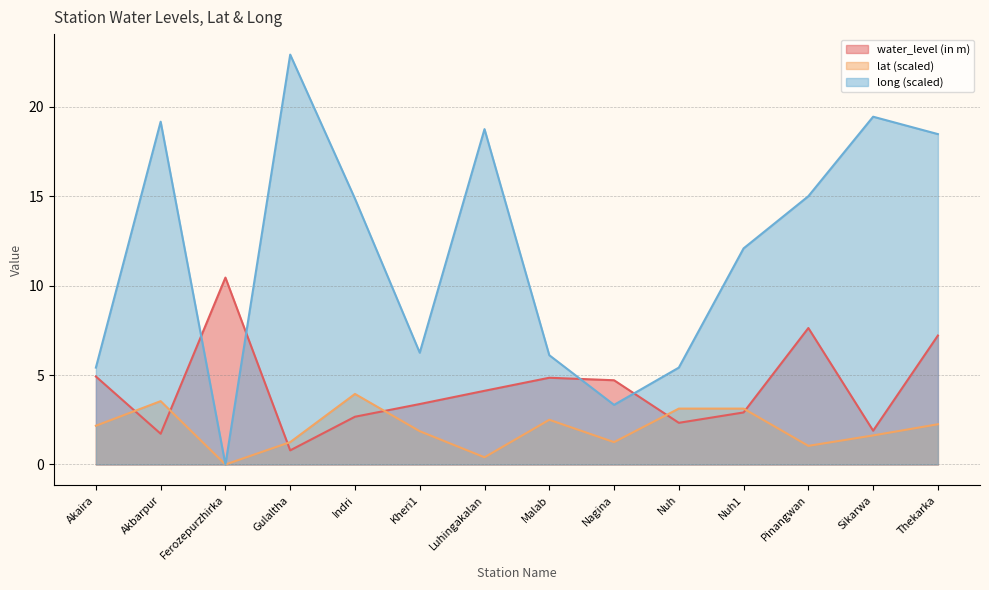

Reading right to left, list all the values displayed in this chart.

water_level (in m): Thekarka=7.2	Sikarwa=1.9	Pinangwan=7.6	Nuh1=2.9	Nuh=2.3	Nagina=4.7	Malab=4.8	Luhingakalan=4.1	Kheri1=3.4	Indri=2.7	Gulaltha=0.8	Ferozepurzhirka=10.4	Akbarpur=1.7	Akaira=4.9
lat: Thekarka=2.2	Sikarwa=1.6	Pinangwan=1.0	Nuh1=3.1	Nuh=3.1	Nagina=1.2	Malab=2.5	Luhingakalan=0.4	Kheri1=1.9	Indri=3.9	Gulaltha=1.2	Ferozepurzhirka=0.0	Akbarpur=3.5	Akaira=2.2
long: Thekarka=18.5	Sikarwa=19.4	Pinangwan=15.0	Nuh1=12.1	Nuh=5.4	Nagina=3.3	Malab=6.1	Luhingakalan=18.8	Kheri1=6.2	Indri=14.9	Gulaltha=22.9	Ferozepurzhirka=0.0	Akbarpur=19.2	Akaira=5.4